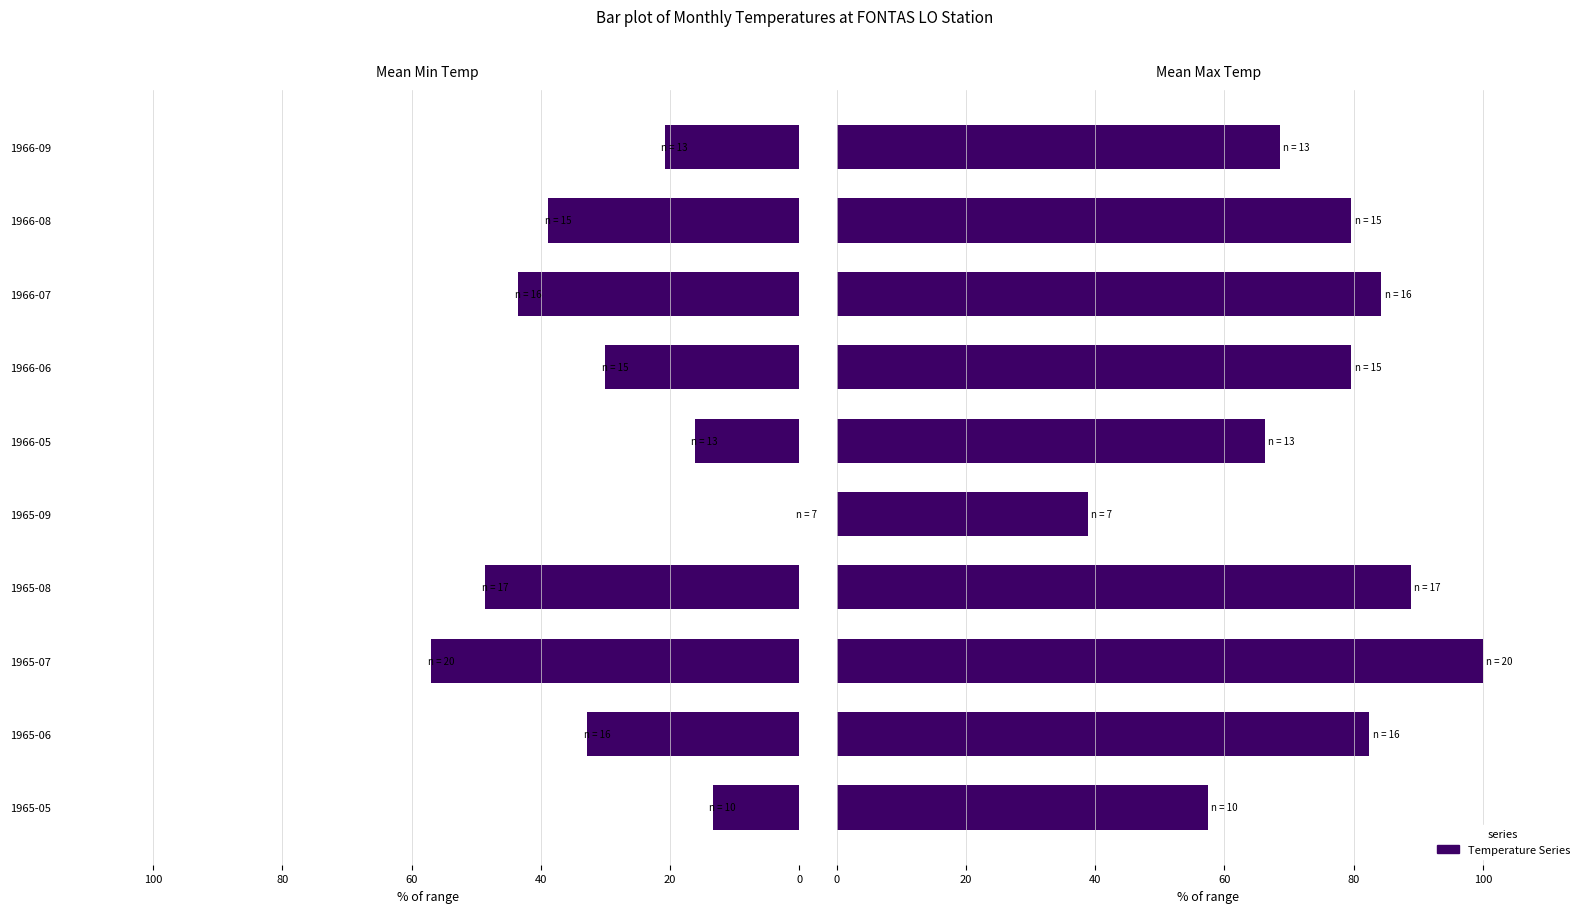

What is the total value across all series at 1965-06?

115.3